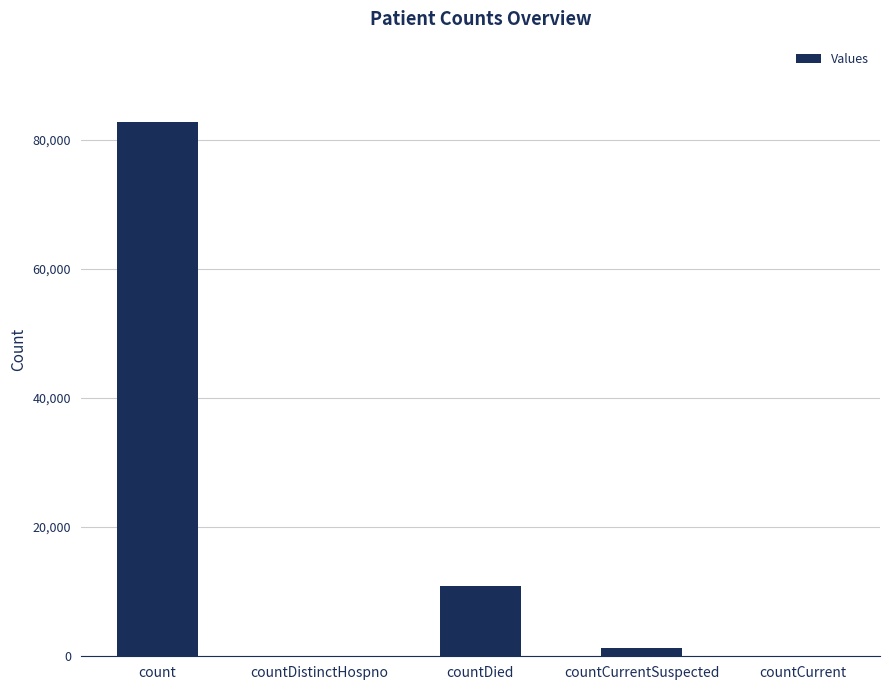

Count the number of categories in the chart.

5